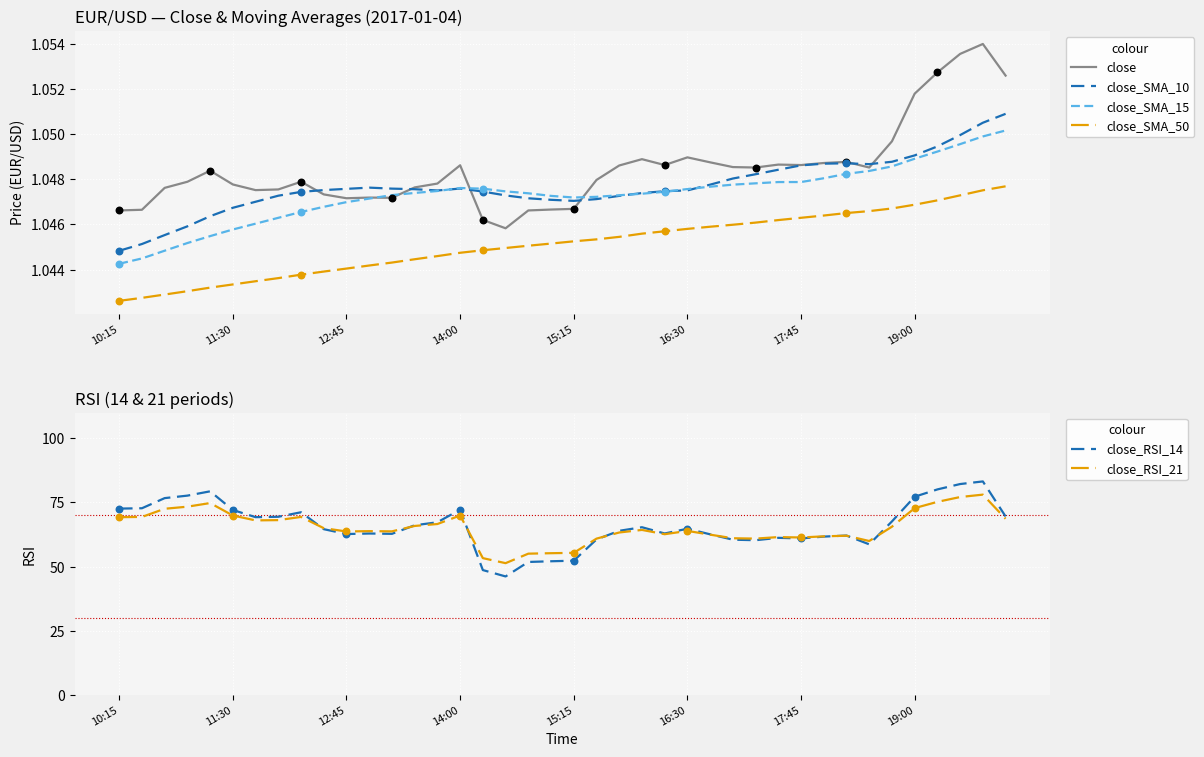

What are all the series names shown in the legend?

close, close_SMA_10, close_SMA_15, close_SMA_50, close_RSI_14, close_RSI_21